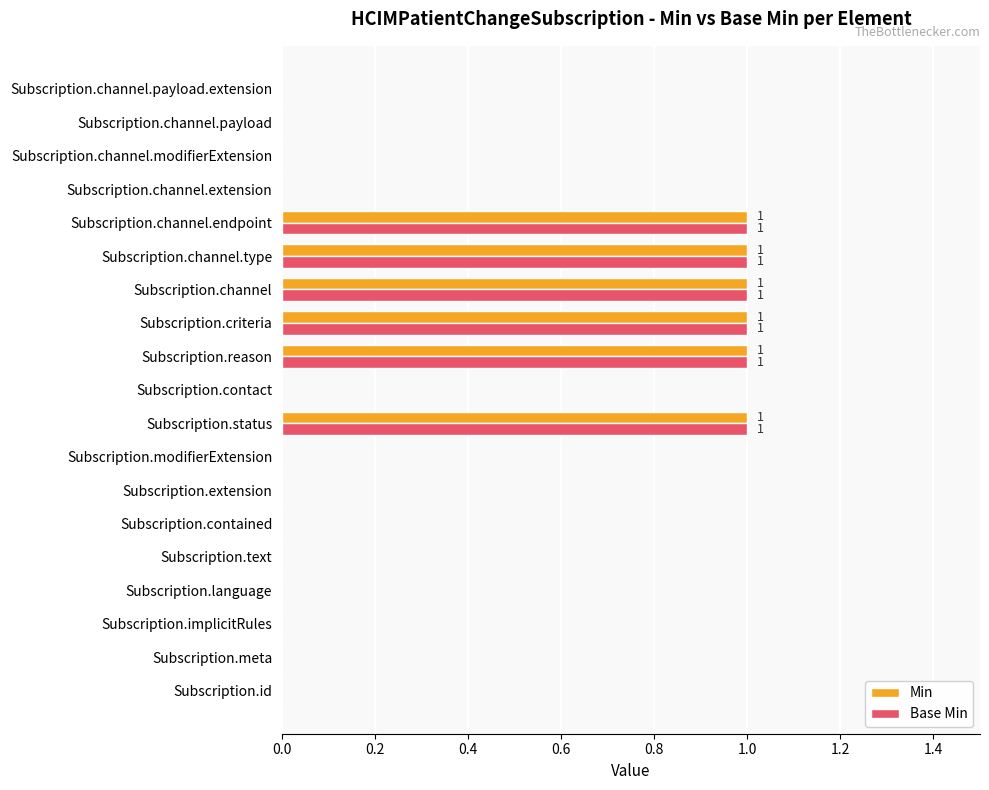

Count the number of categories in the chart.

19